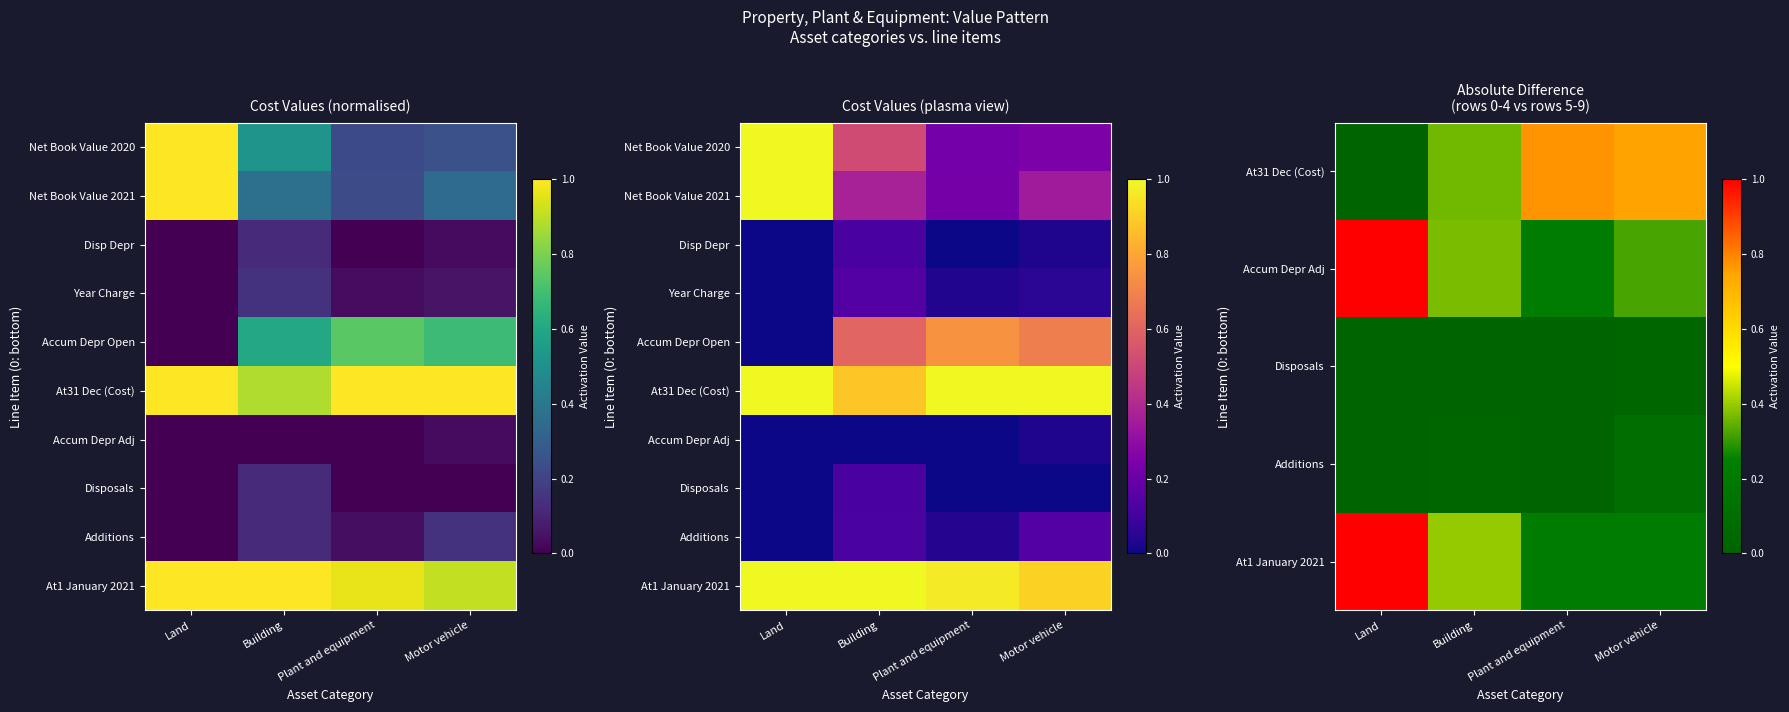

The value of Year Charge at Plant and equipment is 0.0. True or false?

True